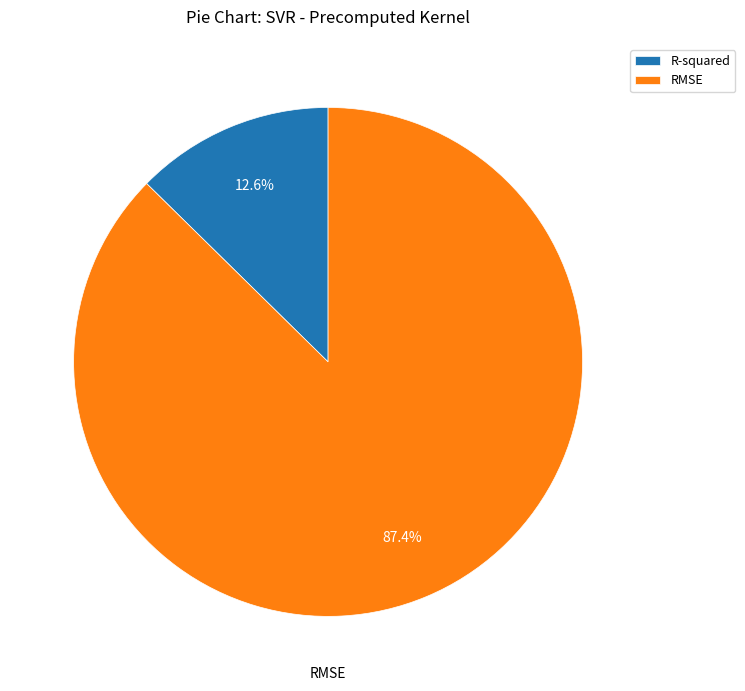

Rank the categories by value from highest to lowest.

RMSE, R-squared